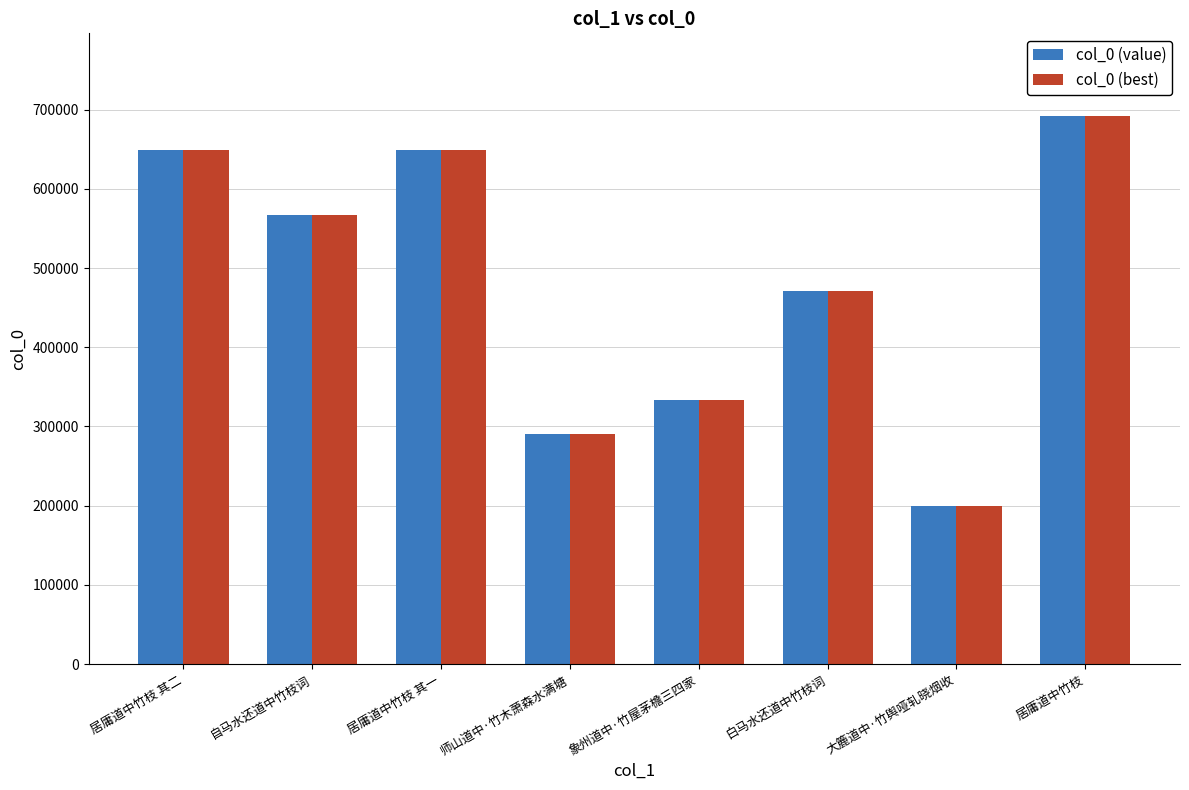

Where is col_0 (best) nearest to the value 445940?

白马水还道中竹枝词